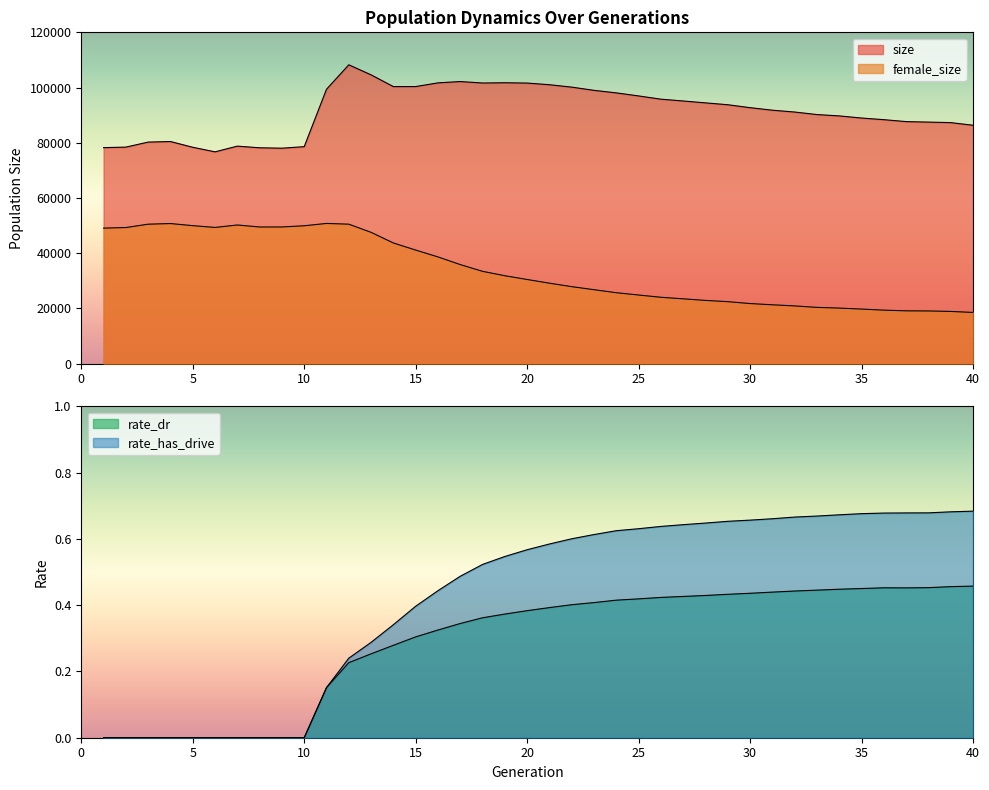

Does the chart display data point markers on the line(s)?

No